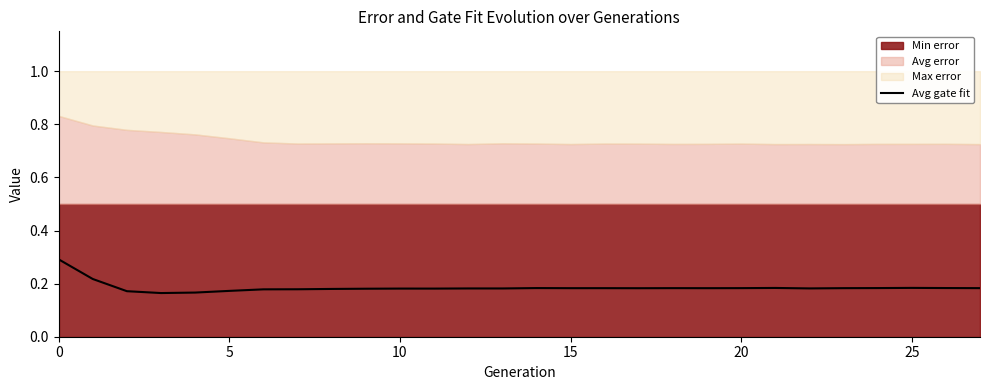

The value at 19 is 0.2. True or false?

True